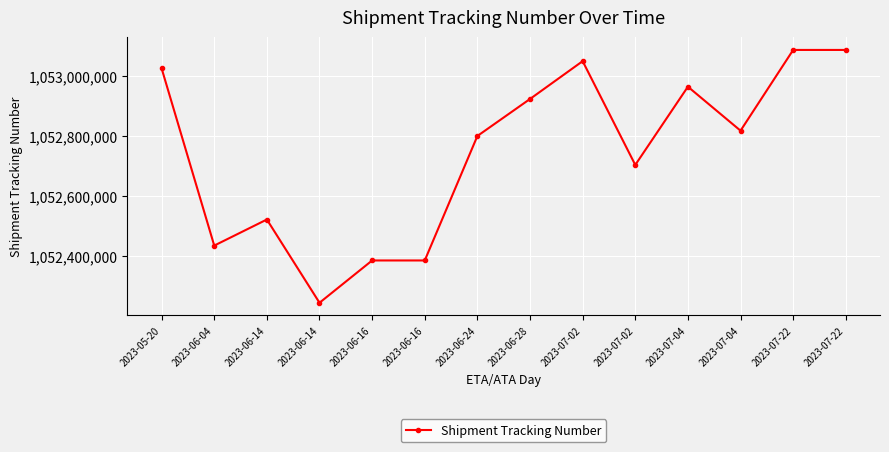

What is the value of the 6th point from the left?

1052385046